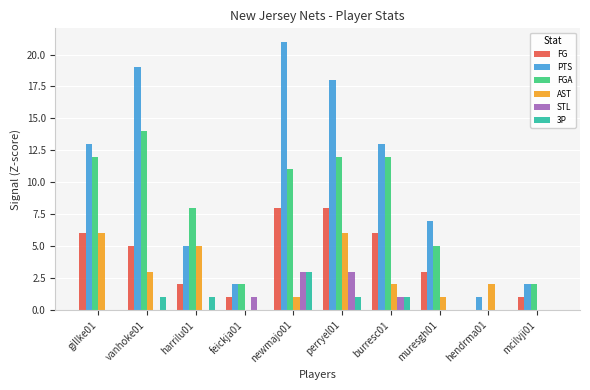

The STL series shows 0 at hendrma01. True or false?

True